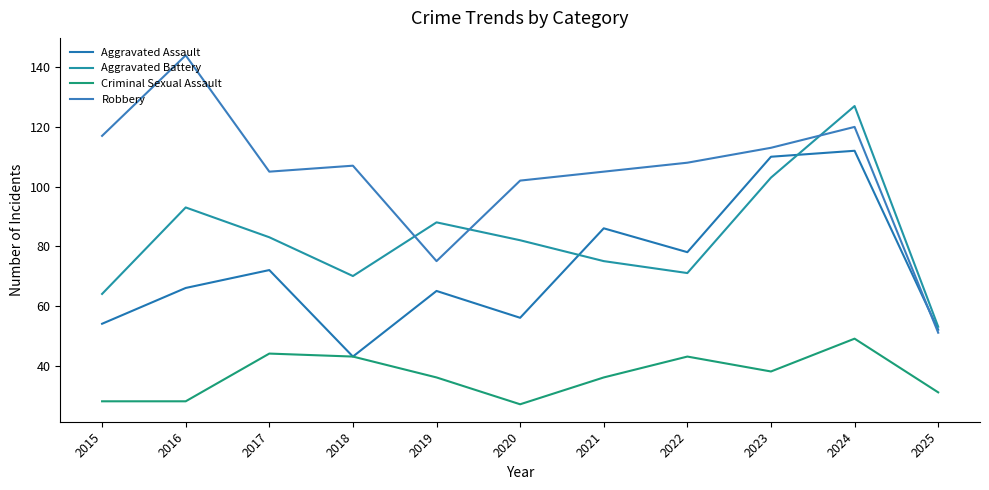

Which series has the widest spread of values?

Robbery